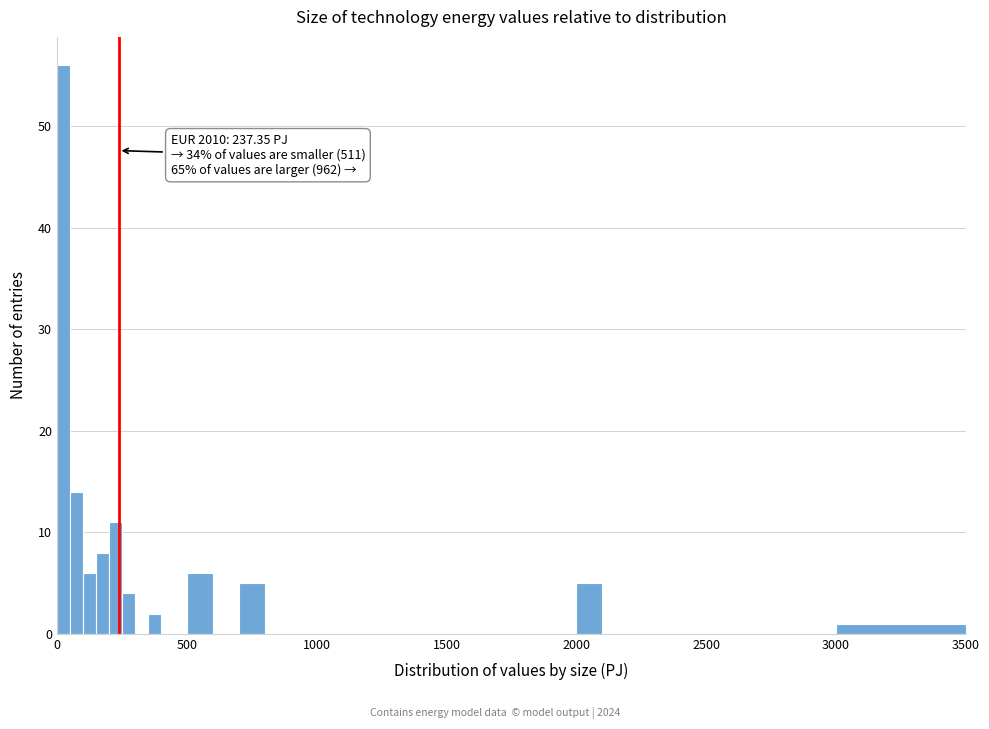

Around what value on the x-axis is the tallest bar? Give the approximate position of its centre, as read against the axis.

50